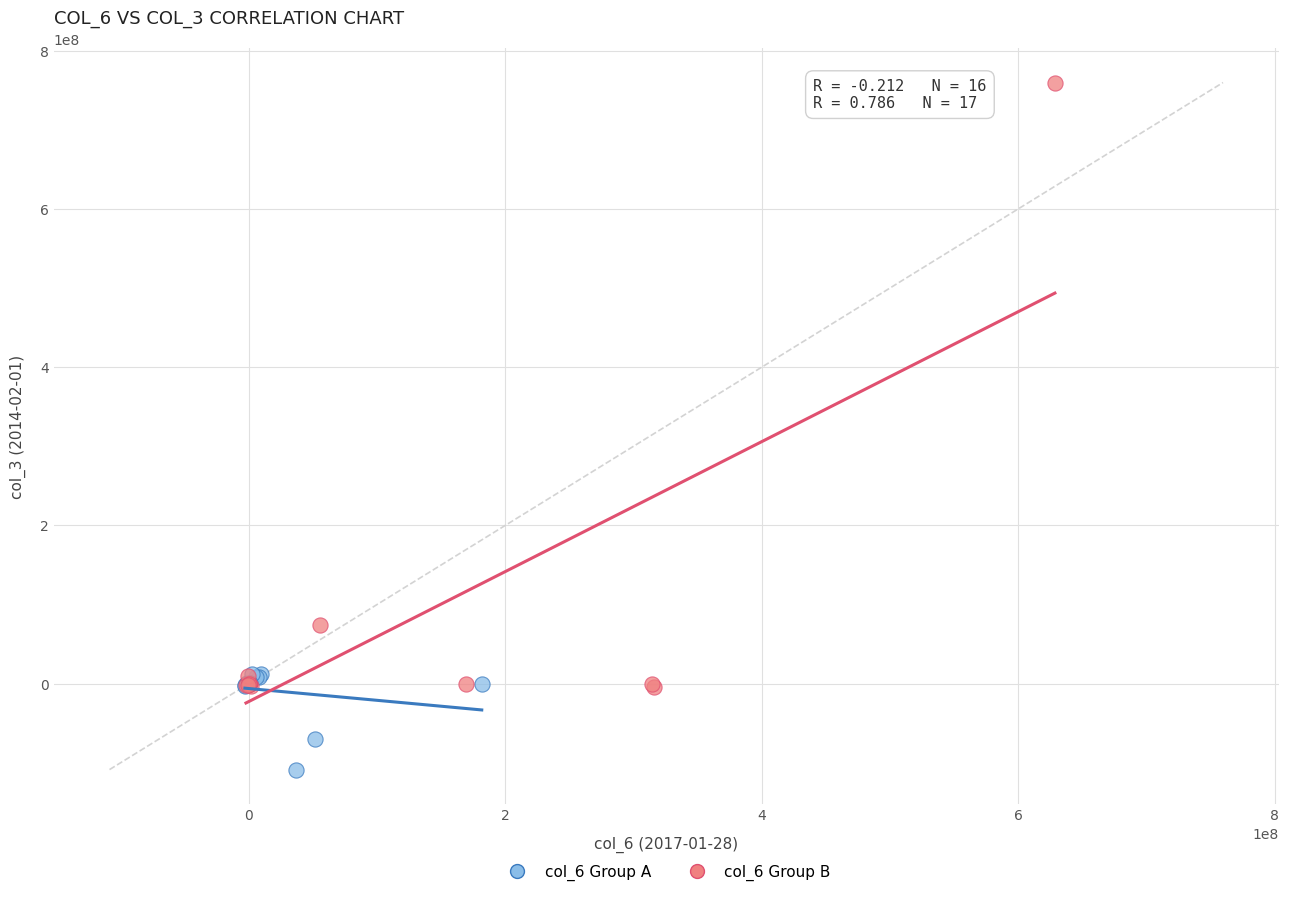

Which series reaches the maximum Y coordinate?

col_6 Group B